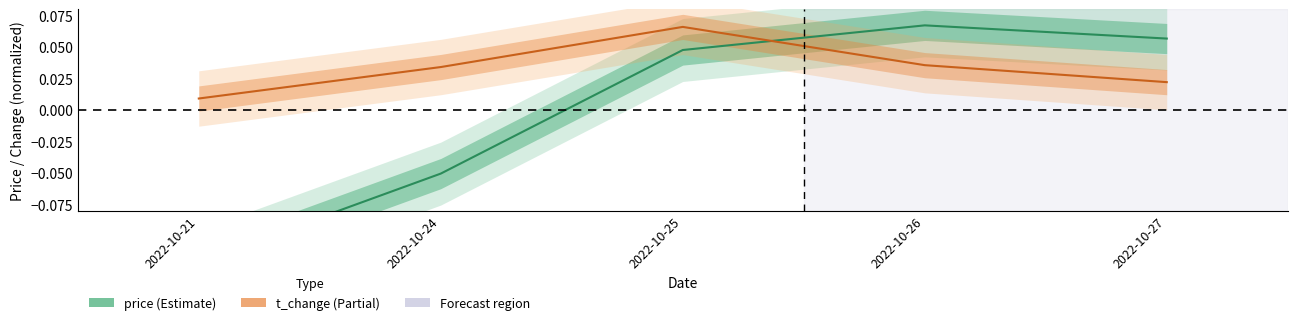

Between 2022-10-27 and 2022-10-24, which is larger?

2022-10-27